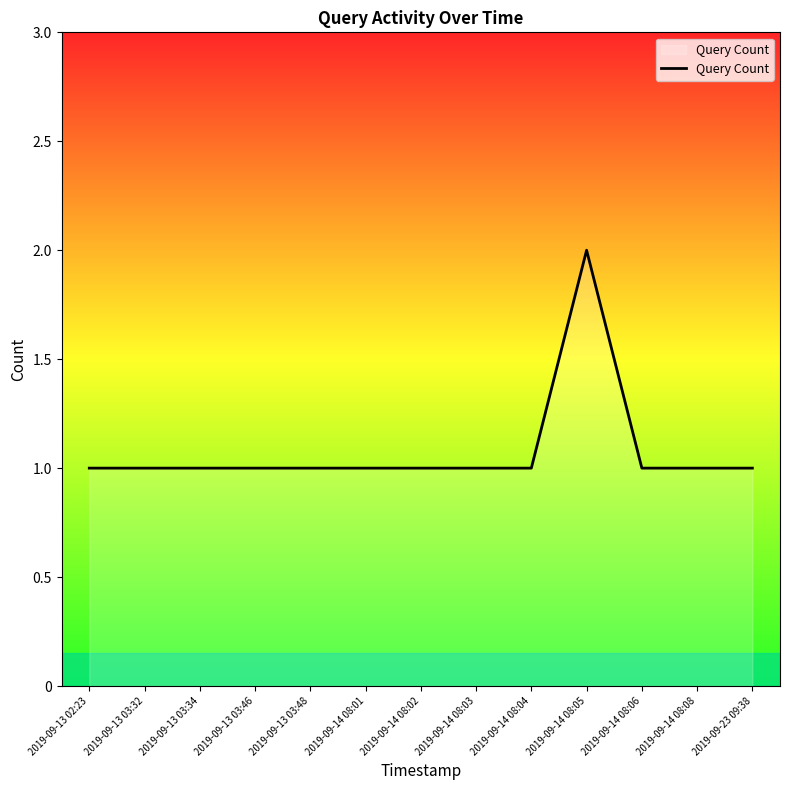

What is the sum of all values?

14